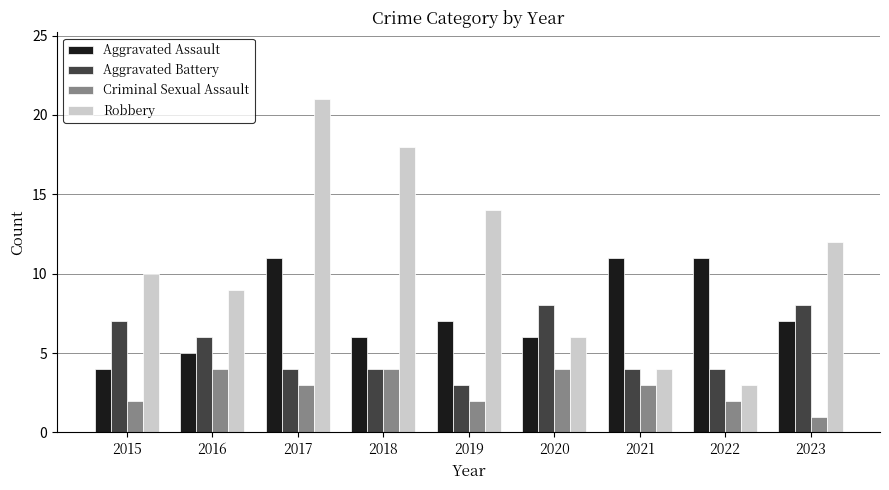

Rank the series by their average value, from lowest to highest.

Criminal Sexual Assault, Aggravated Battery, Aggravated Assault, Robbery